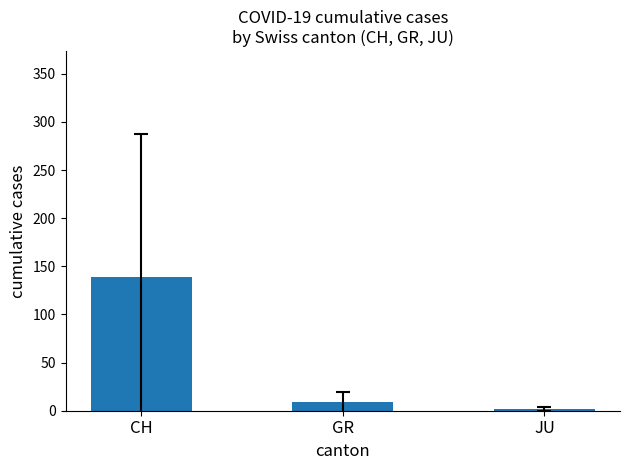

List the labels in order of value, smallest first.

JU, GR, CH